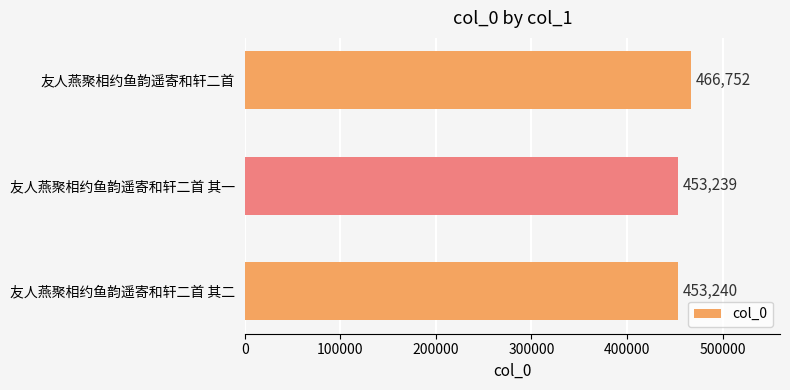

The value at 友人燕聚相约鱼韵遥寄和轩二首 其二 is 759406. True or false?

False